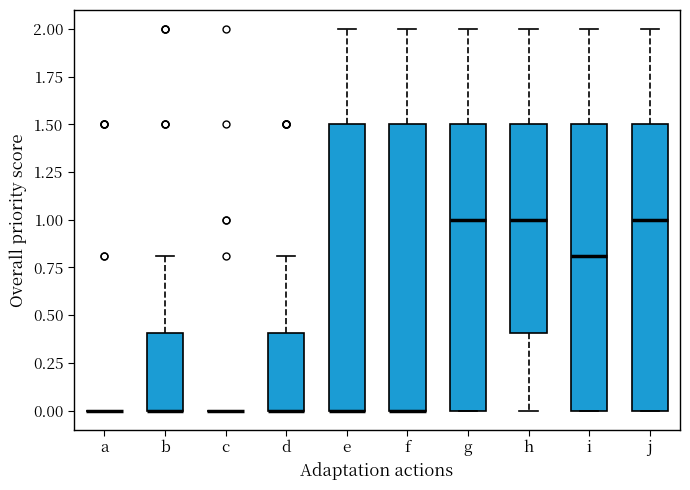

Reading left to right, transcribe this box plot: for each box, give where its median line is, the range the box spans, and where its two whiskers end, as read against the y-axis. The values are not printed on the chart, so give them approximately, as read against the axis.

a: box collapsed to a line at 0.0, whiskers 0.0 to 0.0
b: median 0.0 (drawn on the box's lower edge), box 0.0 to 0.4, whiskers 0.0 to 0.8
c: box collapsed to a line at 0.0, whiskers 0.0 to 0.0
d: median 0.0 (drawn on the box's lower edge), box 0.0 to 0.4, whiskers 0.0 to 0.8
e: median 0.0 (drawn on the box's lower edge), box 0.0 to 1.5, whiskers 0.0 to 2.0
f: median 0.0 (drawn on the box's lower edge), box 0.0 to 1.5, whiskers 0.0 to 2.0
g: median 1.0, box 0.0 to 1.5, whiskers 0.0 to 2.0
h: median 1.0, box 0.4 to 1.5, whiskers 0.0 to 2.0
i: median 0.8, box 0.0 to 1.5, whiskers 0.0 to 2.0
j: median 1.0, box 0.0 to 1.5, whiskers 0.0 to 2.0